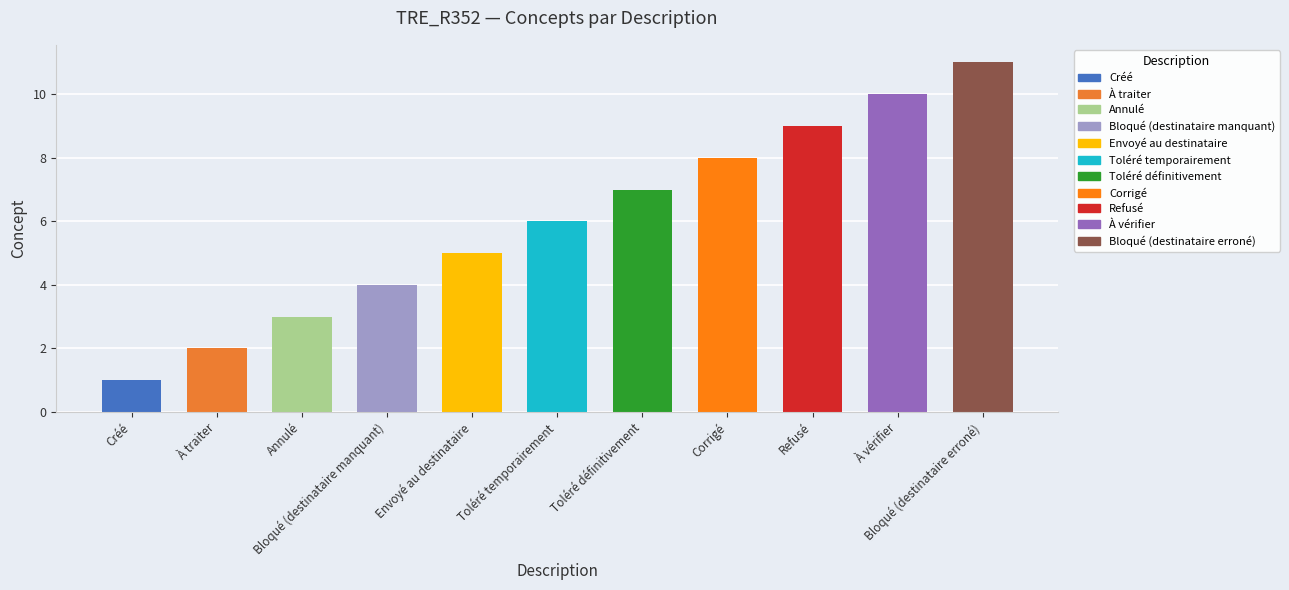

Reading right to left, transcribe all the data shown in this chart.

Bloqué (destinataire erroné)=11	À vérifier=10	Refusé=9	Corrigé=8	Toléré définitivement=7	Toléré temporairement=6	Envoyé au destinataire=5	Bloqué (destinataire manquant)=4	Annulé=3	À traiter=2	Créé=1